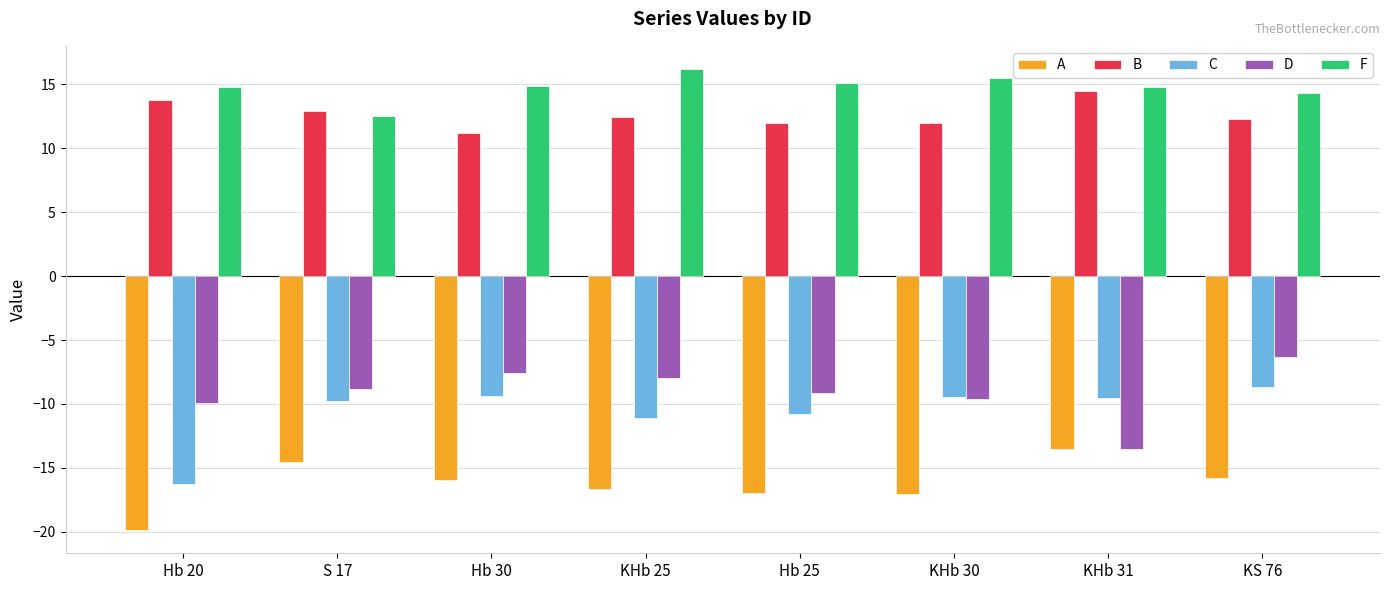

What is the difference between the maximum and second lowest values in the C series?

2.4